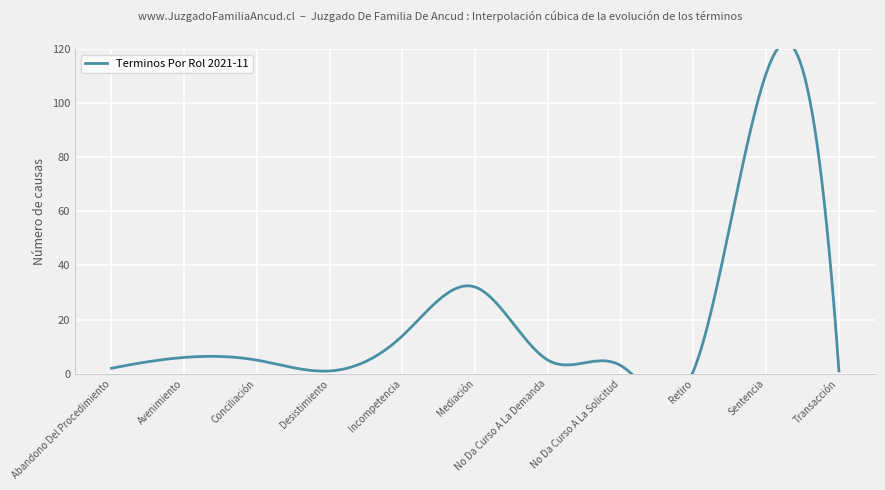

What is the smallest value displayed?

1